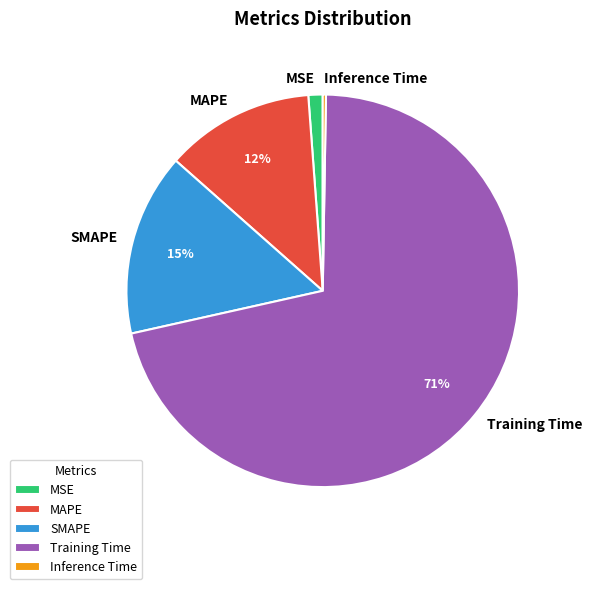

Is MSE the majority of the pie?

No